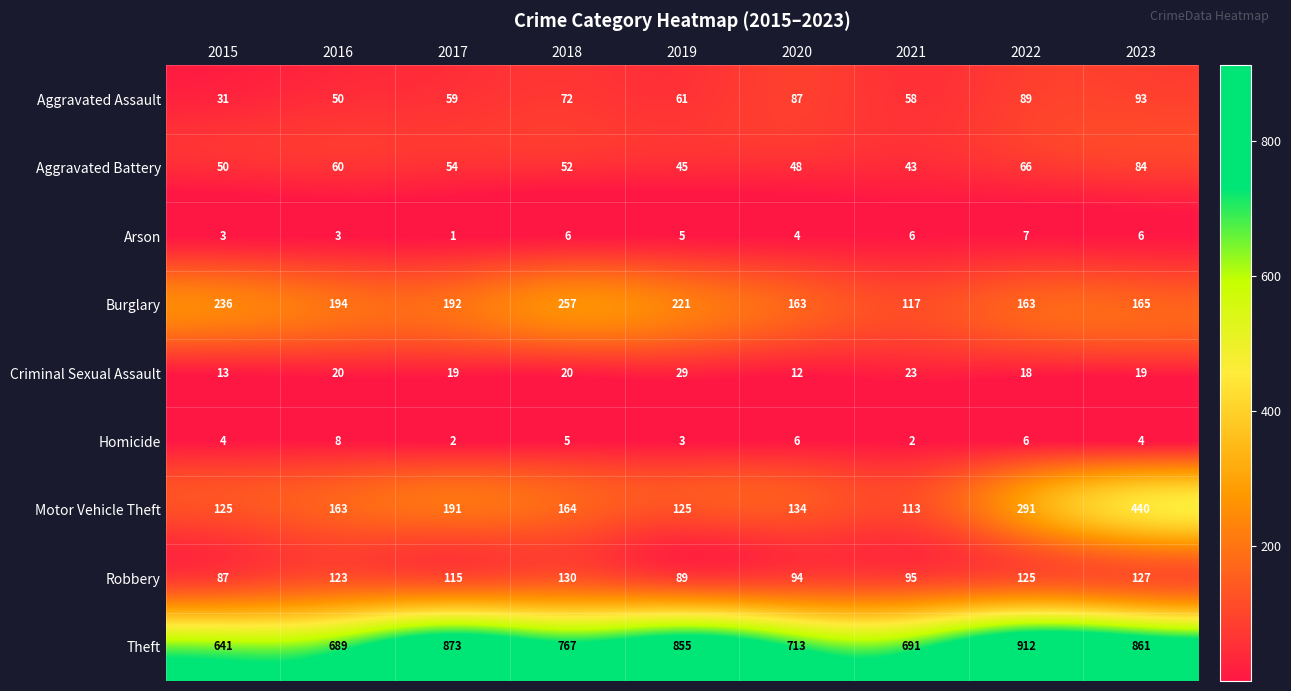

Which category has the lowest value in the Theft series?

2015